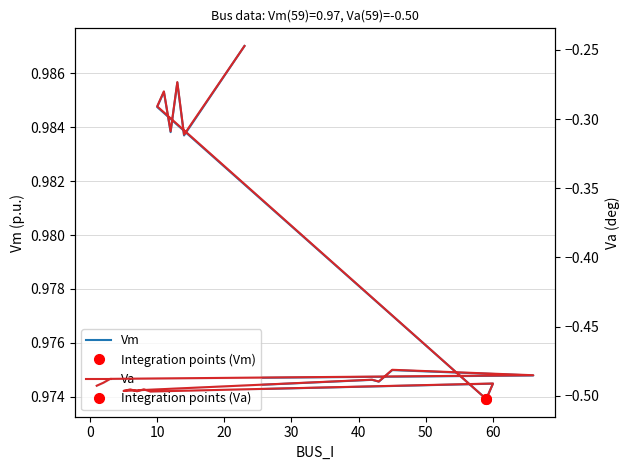

In Vm, how many points are higher than both neighbors (excluding endpoints)?

7